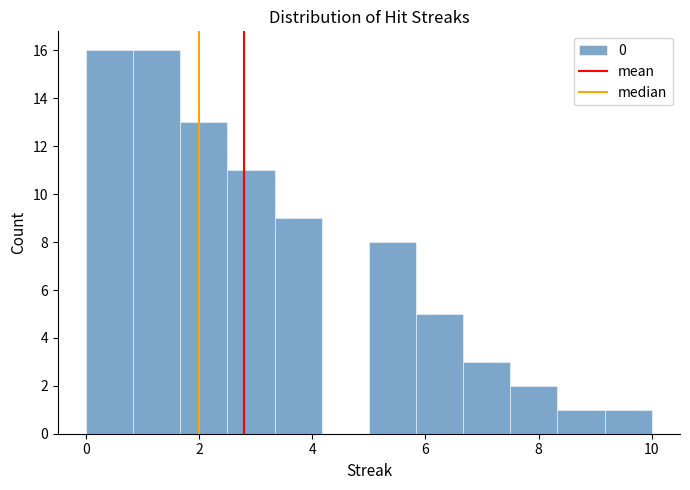

Reading left to right, list every bar in this chart as the range it spans on the x-axis followed by its height. Neither the bar edges nor the heights are printed on the chart, so give them approximately, as read against the axes.

0.0 to 0.8: 16
0.8 to 1.6: 16
1.6 to 2.6: 13
2.6 to 3.4: 11
3.4 to 4.2: 9
4.2 to 5.0: 0
5.0 to 5.8: 8
5.8 to 6.6: 5
6.6 to 7.6: 3
7.6 to 8.4: 2
8.4 to 9.2: 1
9.2 to 10.0: 1